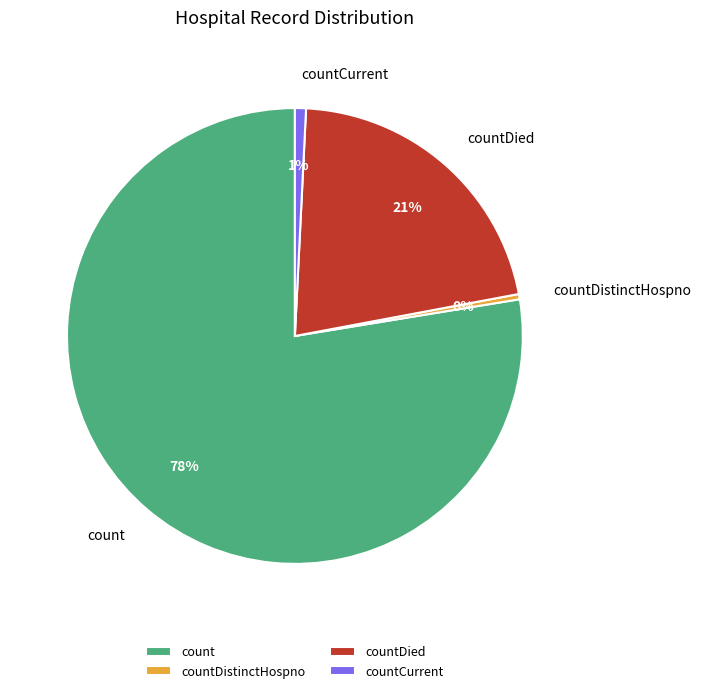

True or false: countDied accounts for 21% of the total.

True